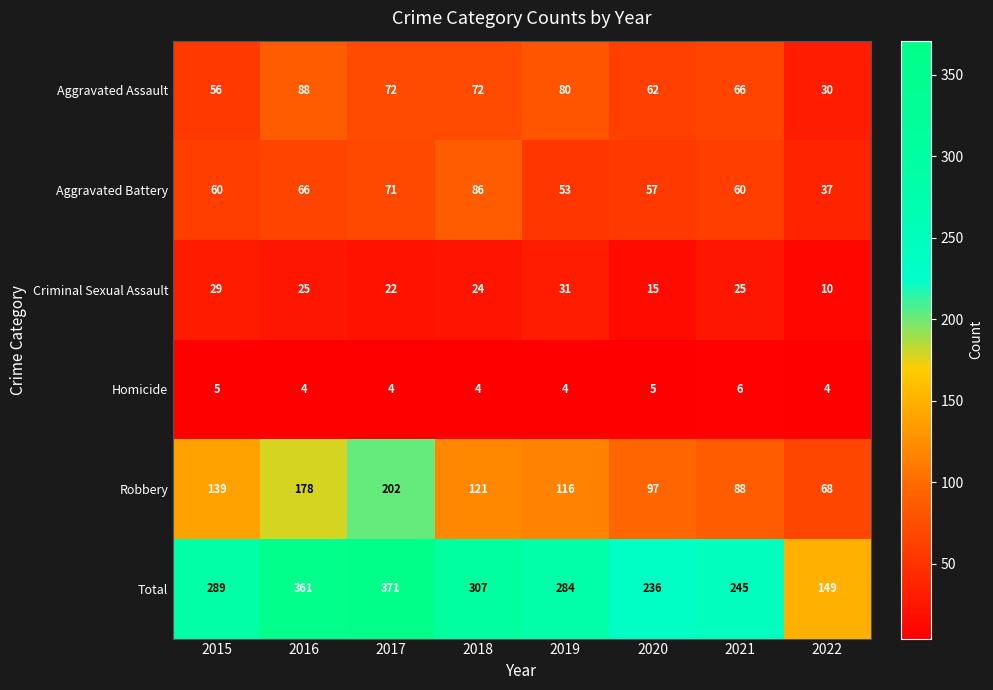

What is the sum of all Aggravated Assault values?

526